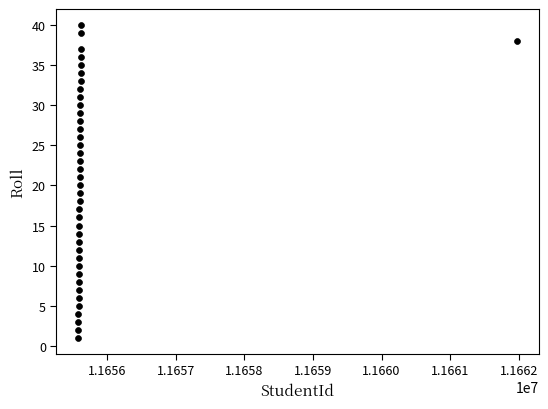

What is the range of Y values (max minus min)?

39